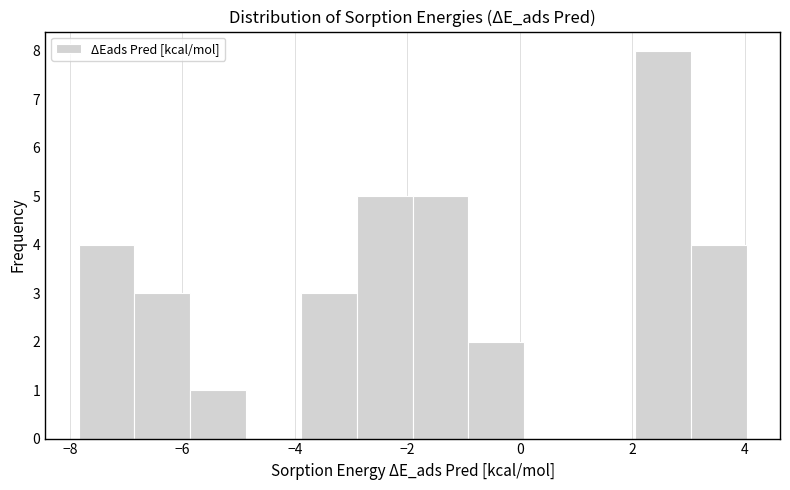

What is the height of the bar covering -6.8 to -5.8 on the x-axis? Neither the bar edges nor the heights are printed on the chart, so give them approximately, as read against the axes.

3